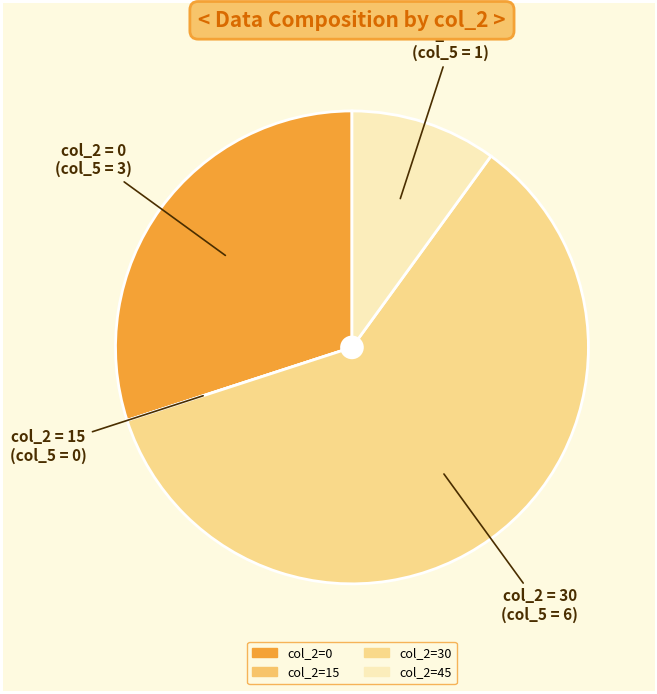

Count the number of slices in the pie.

4